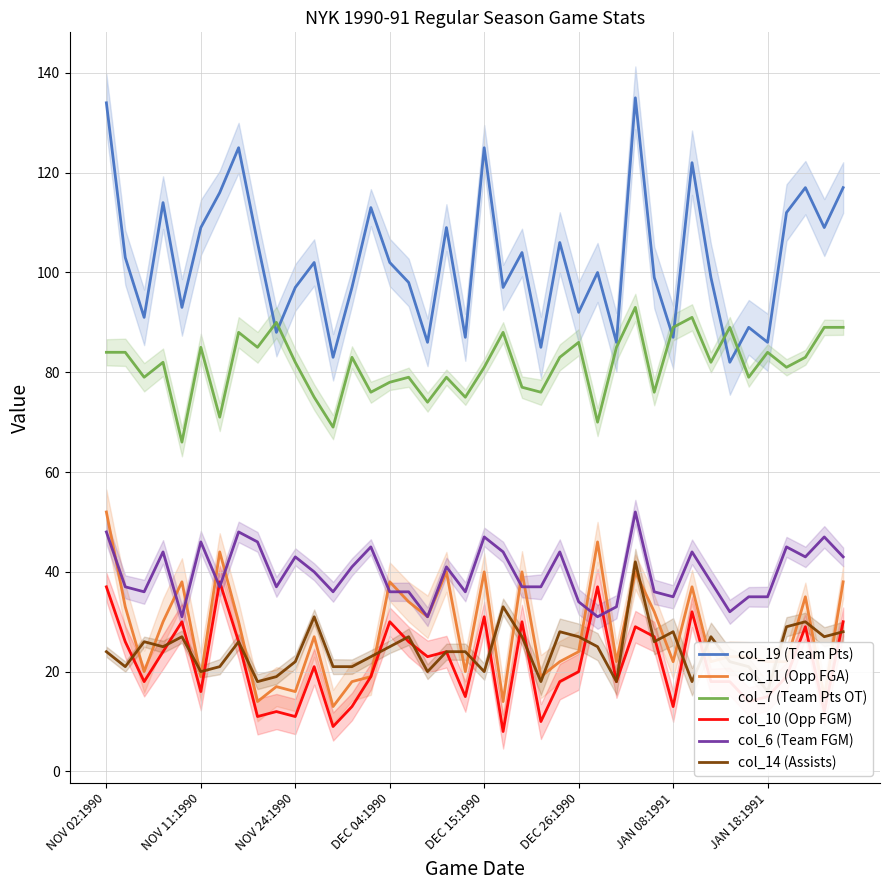

What is the difference between the second highest and minimum values in the col_19 (Team Pts) series?

52